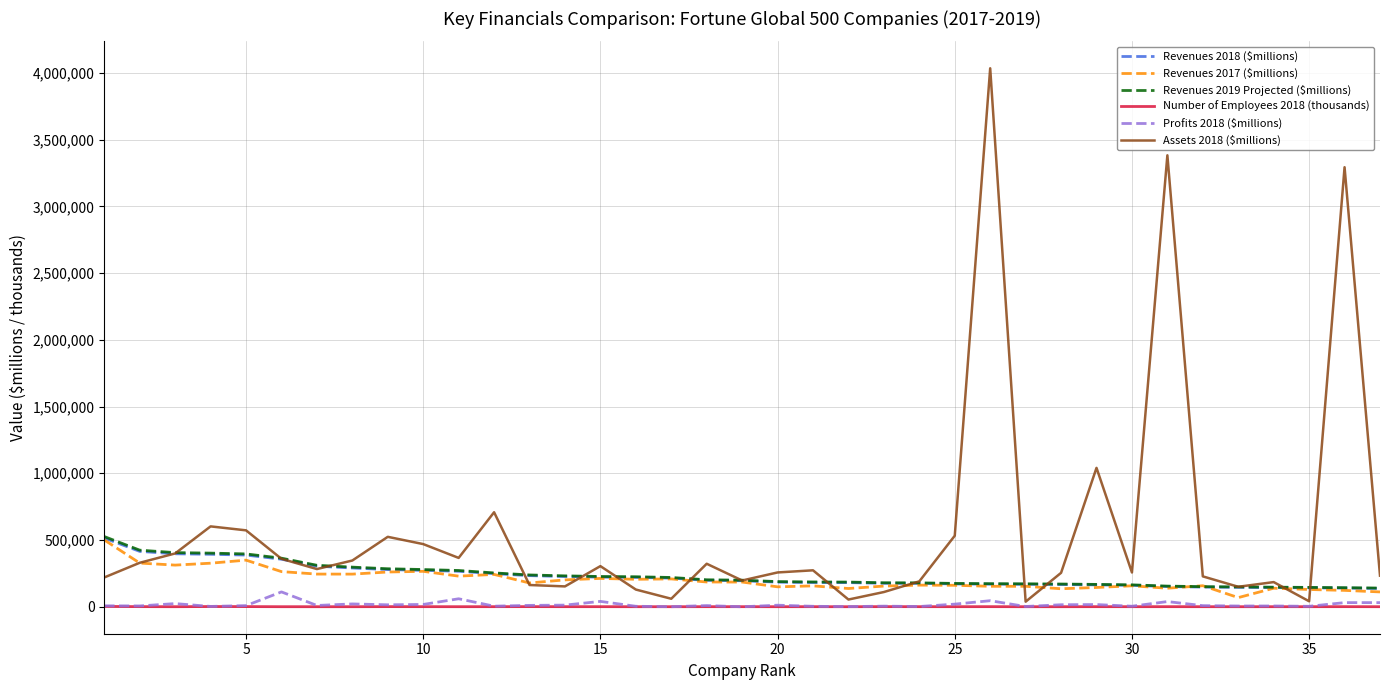

Which series has the widest spread of values?

Assets 2018 ($millions)